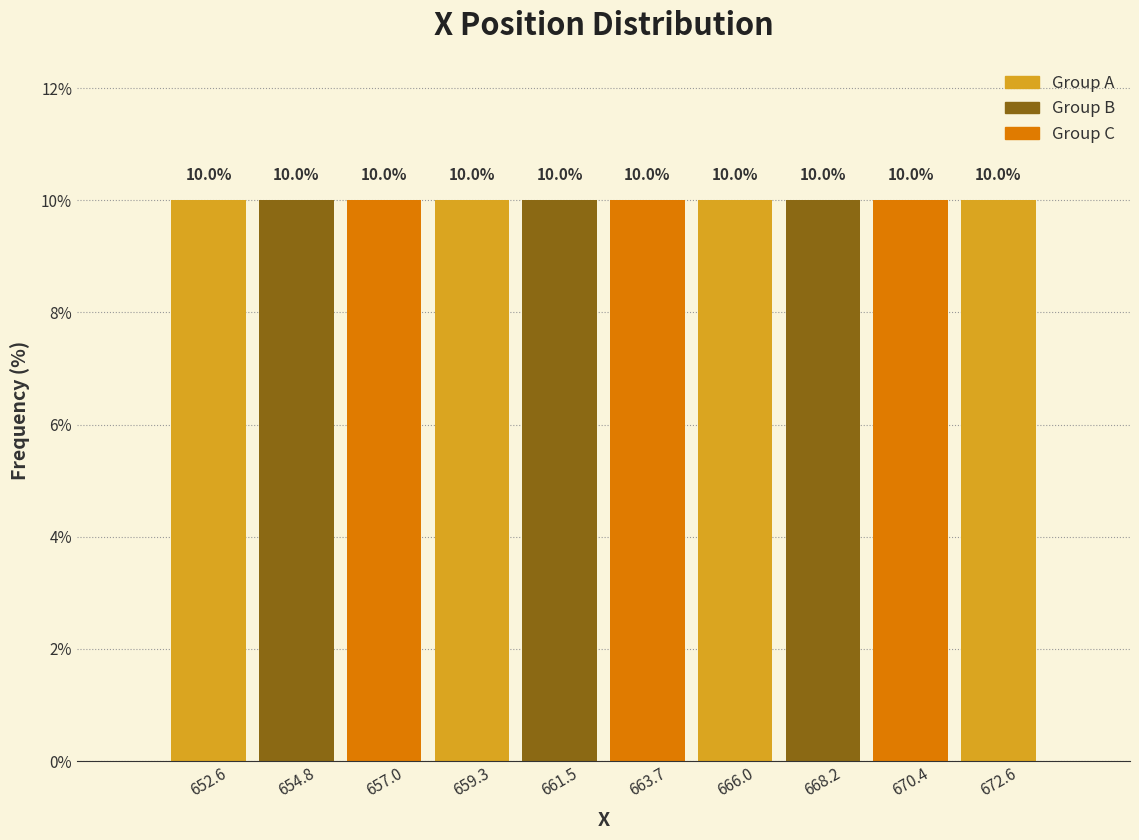

What is the height of the bar covering 662.5 to 665.0 on the x-axis? The bar edges are not printed on the chart, so give them approximately, as read against the axis.

10.0